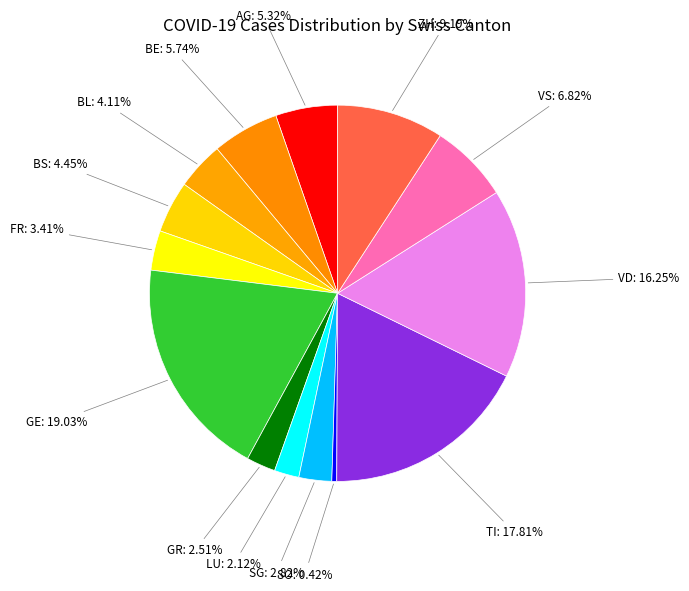

How many slices are in this pie chart?

14